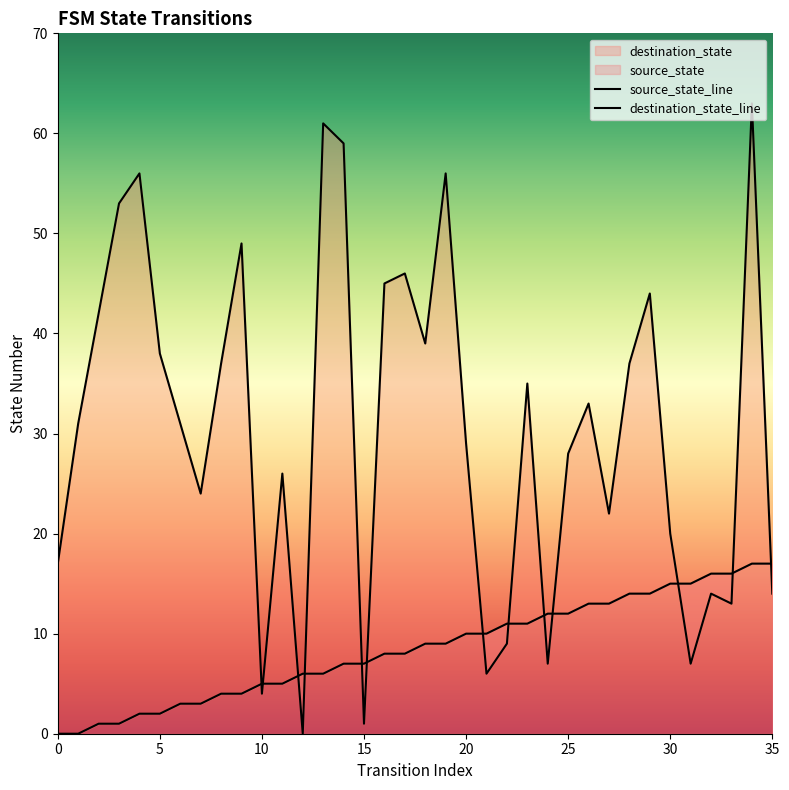

Reading left to right, extract all data points from this chart.

source_state: 0=0	1=0	2=1	3=1	4=2	5=2	6=3	7=3	8=4	9=4	10=5	11=5	12=6	13=6	14=7	15=7	16=8	17=8	18=9	19=9	20=10	21=10	22=11	23=11	24=12	25=12	26=13	27=13	28=14	29=14	30=15	31=15	32=16	33=16	34=17	35=17
destination_state: 0=17	1=31	2=42	3=53	4=56	5=38	6=31	7=24	8=37	9=49	10=4	11=26	12=0	13=61	14=59	15=1	16=45	17=46	18=39	19=56	20=29	21=6	22=9	23=35	24=7	25=28	26=33	27=22	28=37	29=44	30=20	31=7	32=14	33=13	34=63	35=14